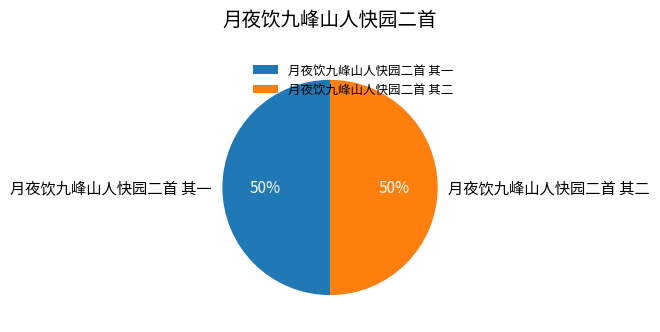

Do 月夜饮九峰山人快园二首 其二 and 月夜饮九峰山人快园二首 其一 together represent more than half of the pie?

Yes